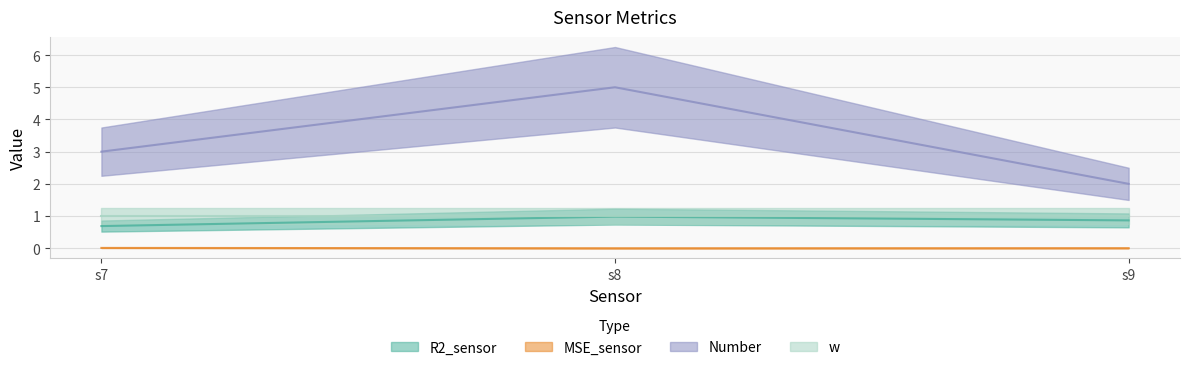

Reading left to right, extract all data points from this chart.

R2_sensor: s7=0.7	s8=1.0	s9=0.9
MSE_sensor: s7=0.0	s8=0.0	s9=0.0
Number: s7=3.0	s8=5.0	s9=2.0